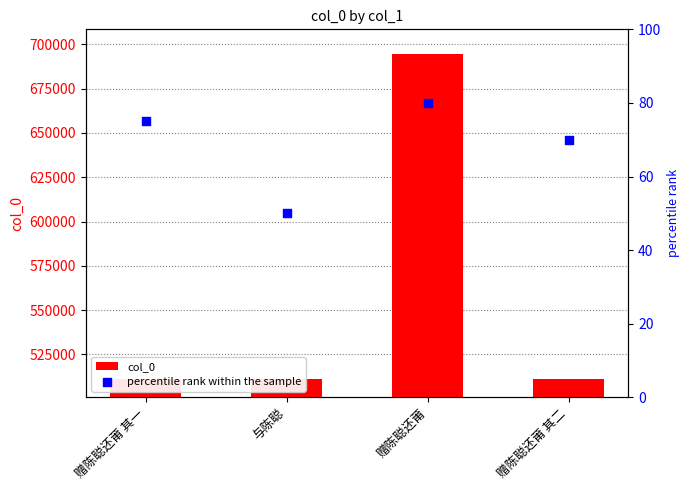

What is the total value across all series at 赠陈聪还莆?

694661